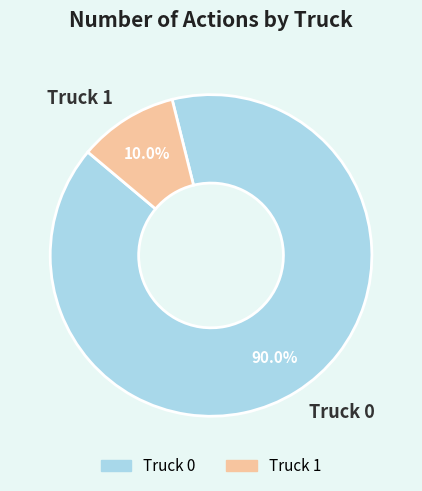

What is the smallest slice in the pie chart?

Truck 1